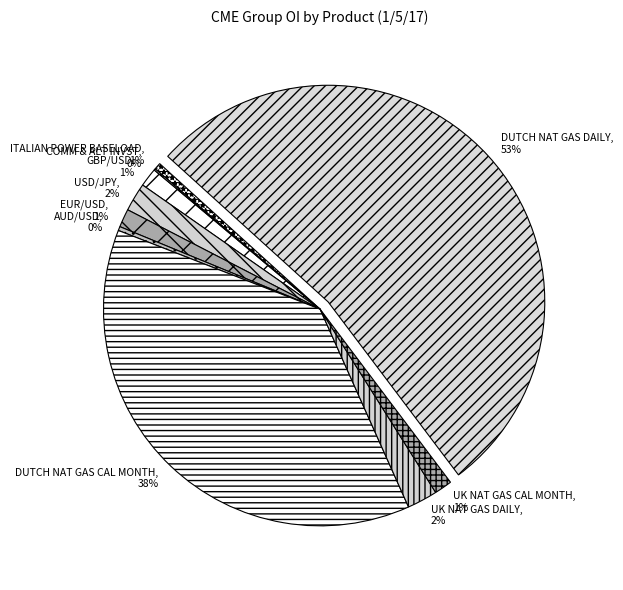

Is it true that GBP/USD is 1% of the pie?

True